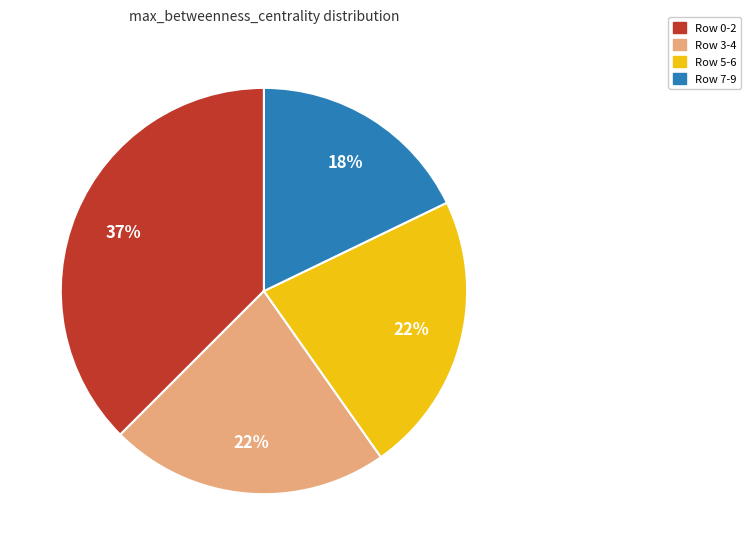

To the nearest percent, what is the average slice percentage?

25%